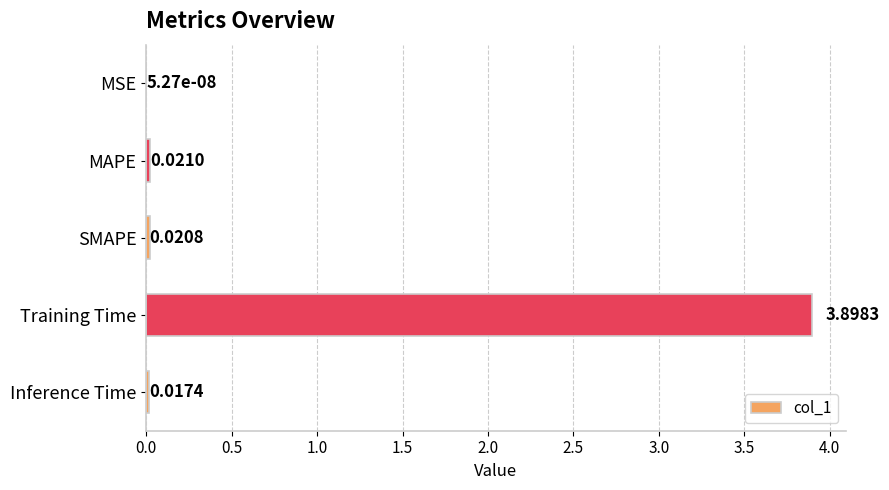

Which label corresponds to the largest value in the chart?

Training Time